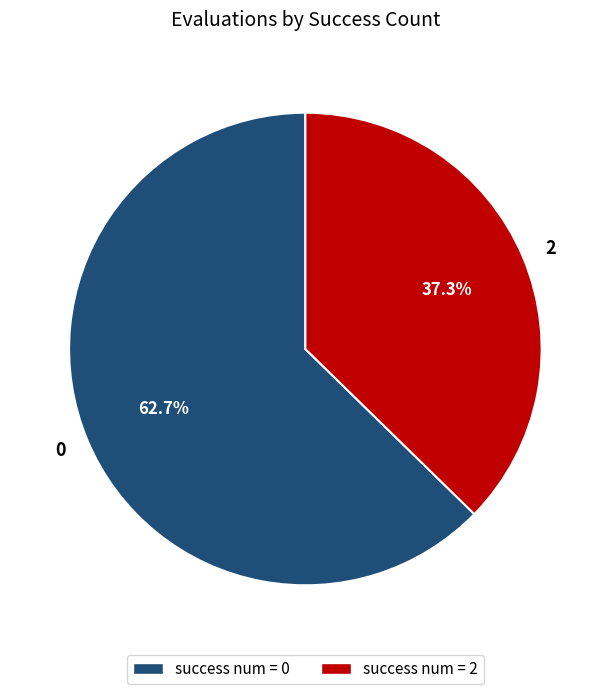

To the nearest percent, what portion does 0 represent?

63%